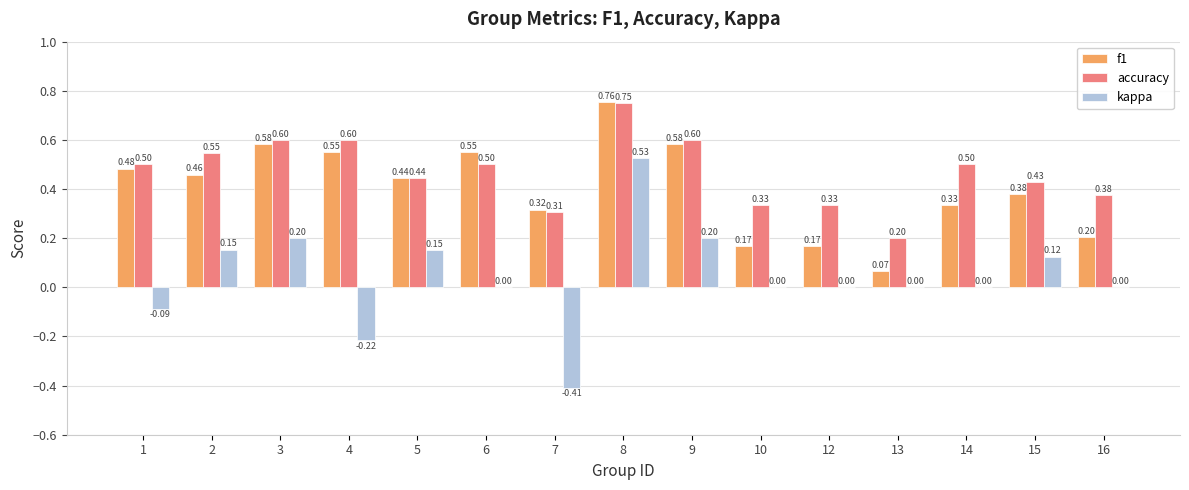

How many groups of bars are there?

15